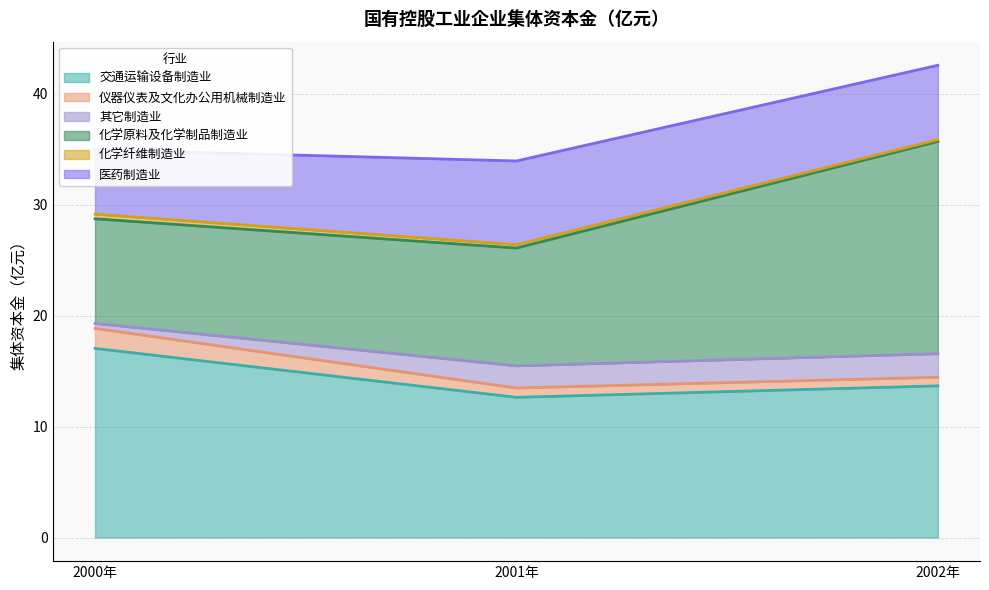

At which label is 其它制造业 closest to 1?

2000年